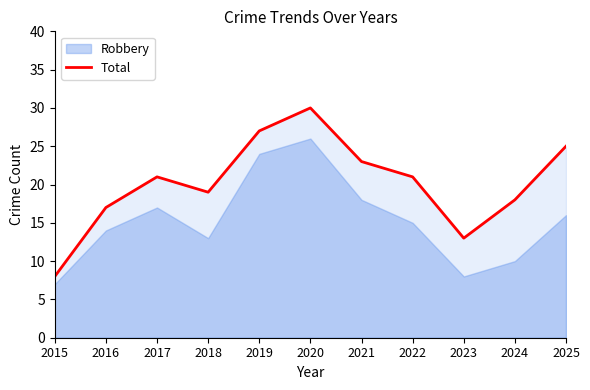

At which category does the chart reach its minimum across all series?

2015